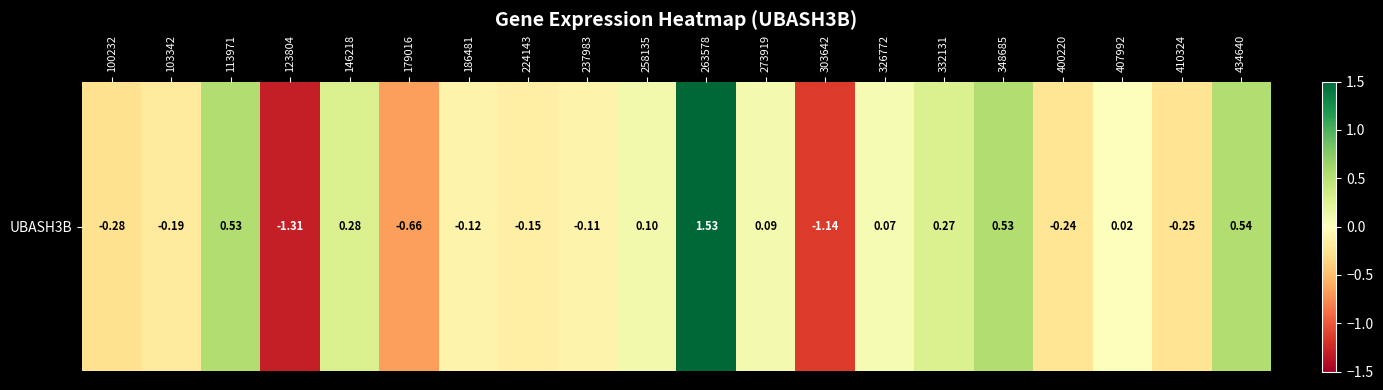

Between 263578 and 348685, which is larger?

263578